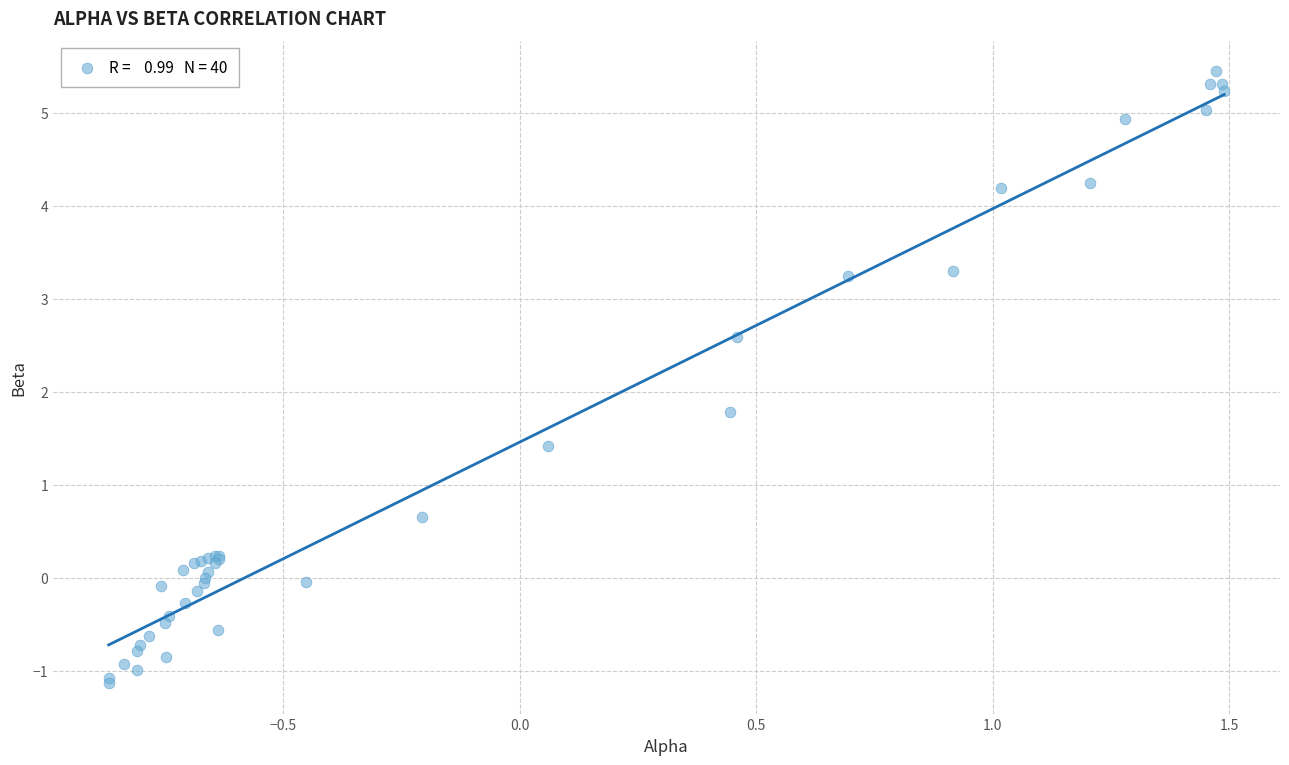

What Y value in the scatter plot is closest to 2?

1.8